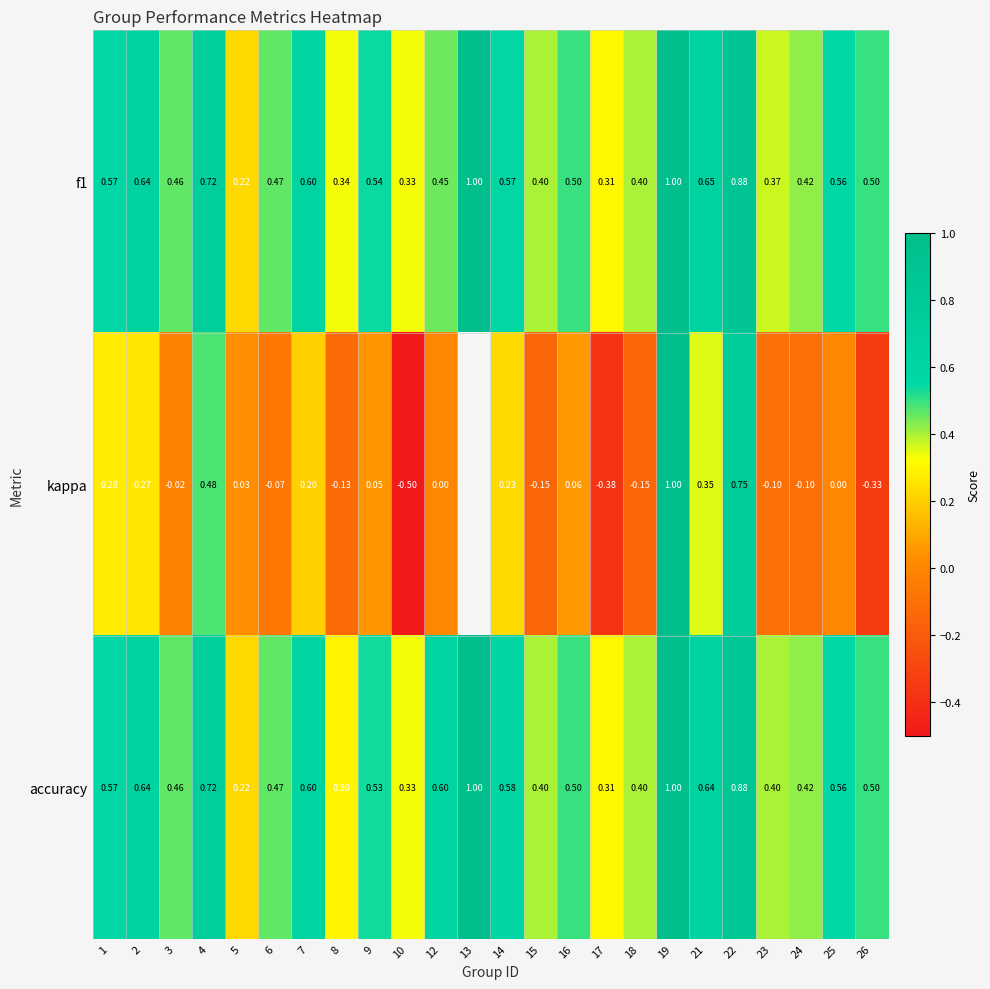

What is the smallest value displayed?

-0.5